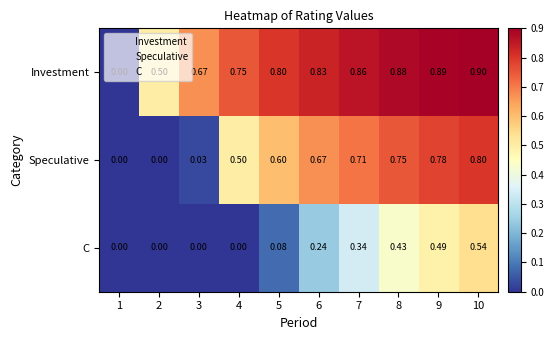

Is the value of Investment at 6 greater than the value of Speculative at 9?

Yes